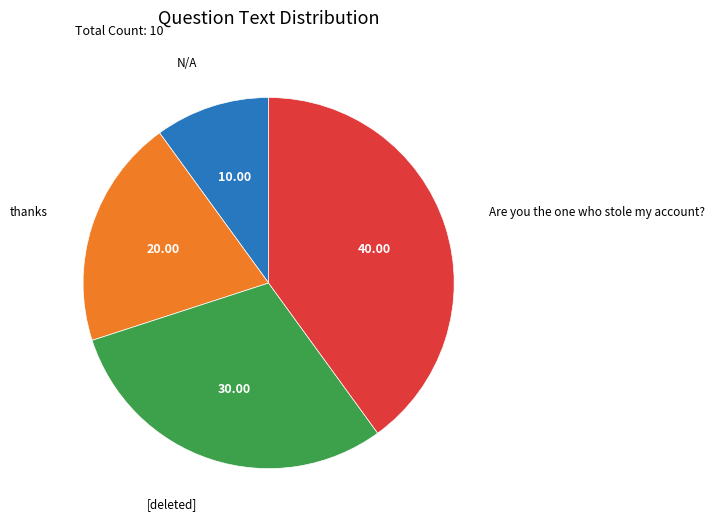

What is the smallest slice in the pie chart?

N/A